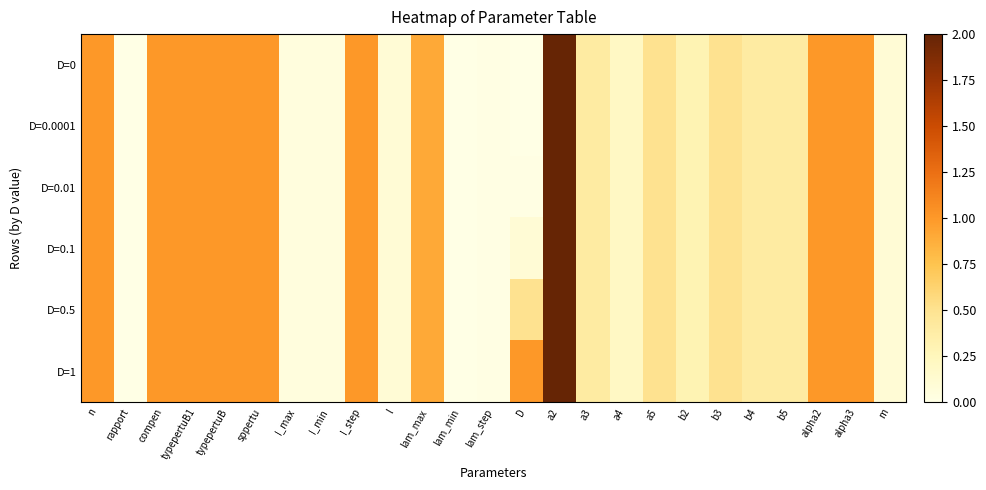

Reading left to right, what are all the values shown in this chart?

D=0: n=1.0	rapport=0.0	compen=1.0	typepertuB1=1.0	typepertuB=1.0	sppertu=1.0	I_max=0.1	I_min=0.1	I_step=1.0	l=0.1	lam_max=0.9	lam_min=0.0	lam_step=0.0	D=0.0	a2=2.0	a3=0.4	a4=0.2	a5=0.5	b2=0.3	b3=0.5	b4=0.4	b5=0.4	alpha2=1.0	alpha3=1.0	m=0.1
D=0.0001: n=1.0	rapport=0.0	compen=1.0	typepertuB1=1.0	typepertuB=1.0	sppertu=1.0	I_max=0.1	I_min=0.1	I_step=1.0	l=0.1	lam_max=0.9	lam_min=0.0	lam_step=0.0	D=0.0	a2=2.0	a3=0.4	a4=0.2	a5=0.5	b2=0.3	b3=0.5	b4=0.4	b5=0.4	alpha2=1.0	alpha3=1.0	m=0.1
D=0.01: n=1.0	rapport=0.0	compen=1.0	typepertuB1=1.0	typepertuB=1.0	sppertu=1.0	I_max=0.1	I_min=0.1	I_step=1.0	l=0.1	lam_max=0.9	lam_min=0.0	lam_step=0.0	D=0.0	a2=2.0	a3=0.4	a4=0.2	a5=0.5	b2=0.3	b3=0.5	b4=0.4	b5=0.4	alpha2=1.0	alpha3=1.0	m=0.1
D=0.1: n=1.0	rapport=0.0	compen=1.0	typepertuB1=1.0	typepertuB=1.0	sppertu=1.0	I_max=0.1	I_min=0.1	I_step=1.0	l=0.1	lam_max=0.9	lam_min=0.0	lam_step=0.0	D=0.1	a2=2.0	a3=0.4	a4=0.2	a5=0.5	b2=0.3	b3=0.5	b4=0.4	b5=0.4	alpha2=1.0	alpha3=1.0	m=0.1
D=0.5: n=1.0	rapport=0.0	compen=1.0	typepertuB1=1.0	typepertuB=1.0	sppertu=1.0	I_max=0.1	I_min=0.1	I_step=1.0	l=0.1	lam_max=0.9	lam_min=0.0	lam_step=0.0	D=0.5	a2=2.0	a3=0.4	a4=0.2	a5=0.5	b2=0.3	b3=0.5	b4=0.4	b5=0.4	alpha2=1.0	alpha3=1.0	m=0.1
D=1: n=1.0	rapport=0.0	compen=1.0	typepertuB1=1.0	typepertuB=1.0	sppertu=1.0	I_max=0.1	I_min=0.1	I_step=1.0	l=0.1	lam_max=0.9	lam_min=0.0	lam_step=0.0	D=1.0	a2=2.0	a3=0.4	a4=0.2	a5=0.5	b2=0.3	b3=0.5	b4=0.4	b5=0.4	alpha2=1.0	alpha3=1.0	m=0.1